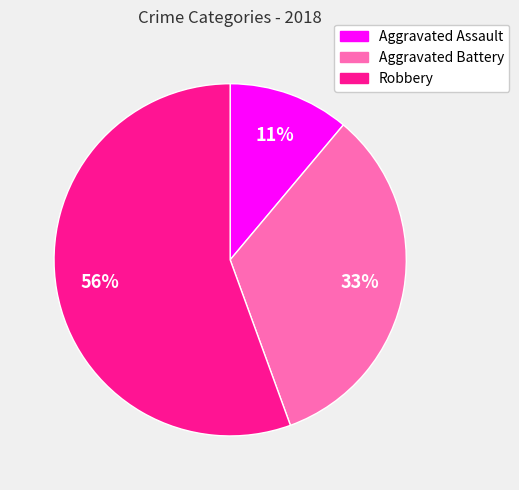

Which category accounts for the majority?

Robbery